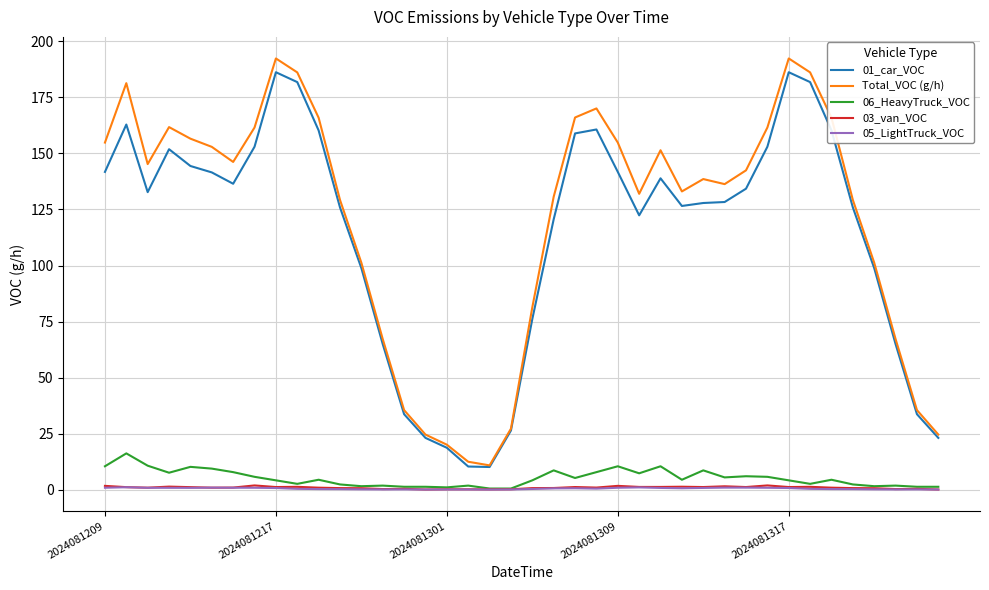

What is the highest value of the 01_car_VOC series?

186.2